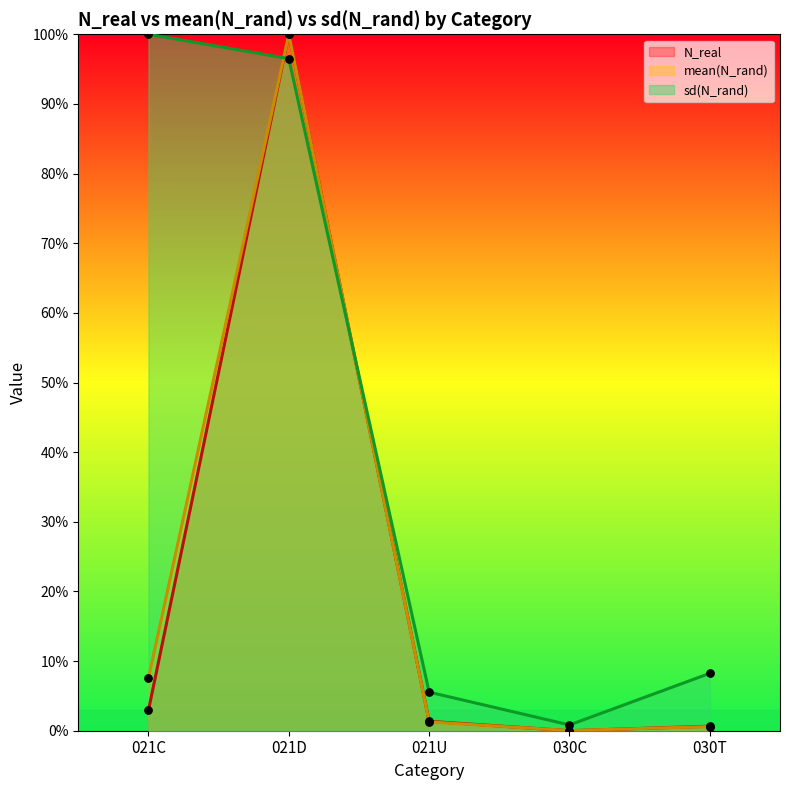

Which series contains the highest Y value?

N_real